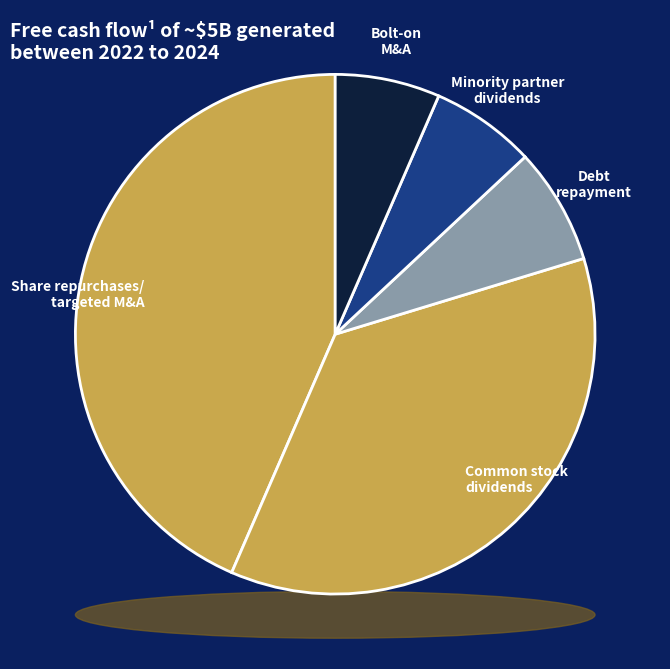

To the nearest percent, what portion does 6 represent?

8%